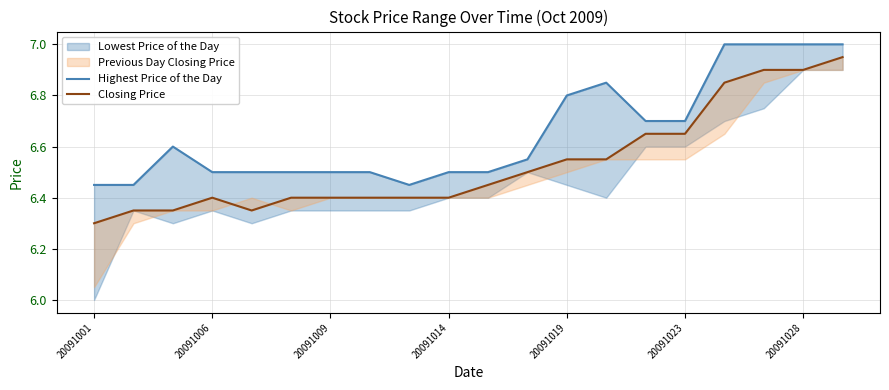

Where is the first local minimum for Highest Price of the Day?

8